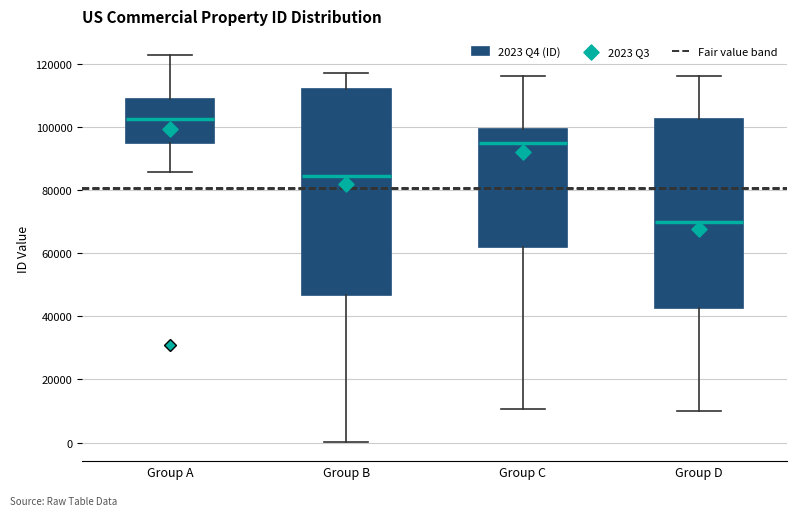

Reading left to right, transcribe this box plot: for each box, give where its median line is, the range the box spans, and where its two whiskers end, as read against the y-axis. The values are not printed on the chart, so give them approximately, as read against the axis.

Group A: median 102000, box 96000 to 108000, whiskers 86000 to 122000
Group B: median 84000, box 46000 to 112000, whiskers 0 to 118000
Group C: median 96000, box 62000 to 100000, whiskers 10000 to 116000
Group D: median 70000, box 42000 to 102000, whiskers 10000 to 116000